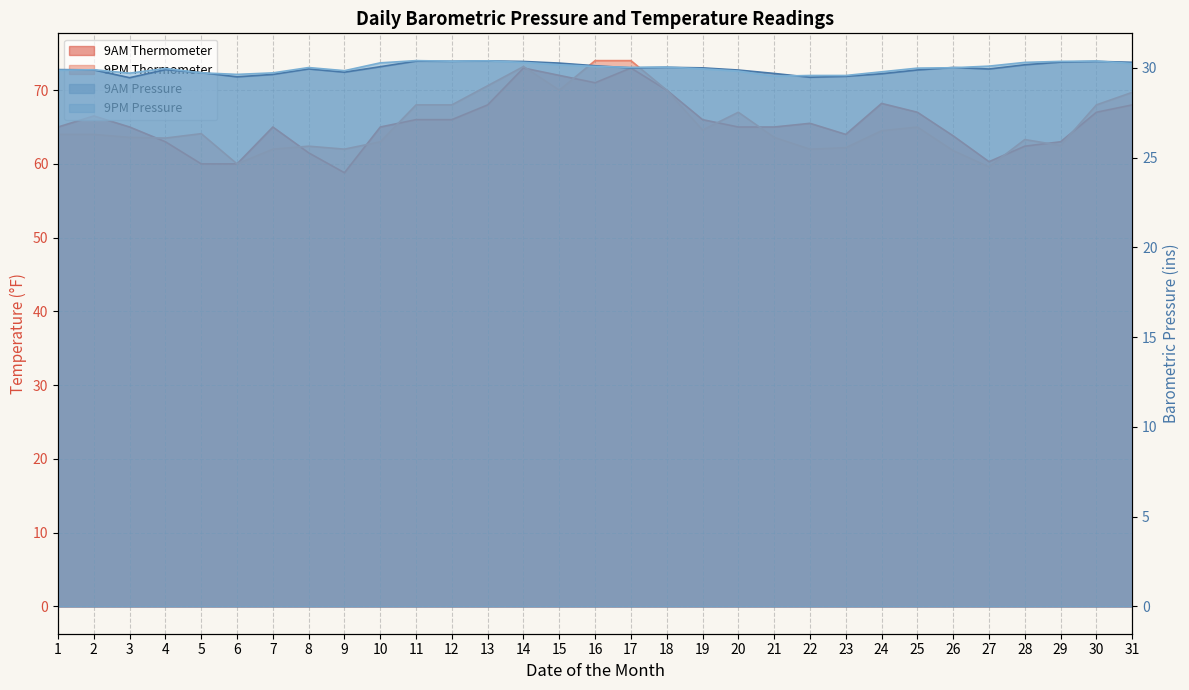

Reading left to right, extract all data points from this chart.

9AM Thermometer: 1=65.0	2=66.5	3=65.0	4=63.0	5=60.0	6=60.0	7=65.0	8=61.5	9=58.8	10=65.0	11=66.0	12=66.0	13=68.0	14=73.0	15=72.0	16=71.0	17=73.0	18=70.0	19=66.0	20=65.0	21=65.0	22=65.5	23=64.0	24=68.2	25=67.0	26=63.8	27=60.3	28=62.4	29=63.0	30=67.0	31=68.0
9PM Thermometer: 1=64.0	2=64.0	3=63.6	4=63.5	5=64.1	6=60.0	7=62.0	8=62.4	9=62.0	10=63.0	11=68.0	12=68.0	13=70.6	14=73.2	15=70.0	16=74.0	17=74.0	18=70.0	19=64.6	20=67.0	21=63.6	22=62.0	23=62.2	24=64.5	25=65.0	26=61.8	27=59.6	28=63.3	29=62.5	30=68.0	31=69.7
9AM Pressure: 1=29.9	2=29.9	3=29.4	4=29.9	5=29.7	6=29.5	7=29.6	8=29.9	9=29.8	10=30.1	11=30.4	12=30.4	13=30.4	14=30.4	15=30.3	16=30.1	17=30.0	18=30.0	19=30.0	20=29.9	21=29.7	22=29.5	23=29.5	24=29.7	25=29.9	26=30.0	27=29.9	28=30.2	29=30.3	30=30.4	31=30.3
9PM Pressure: 1=29.9	2=29.9	3=29.7	4=30.0	5=29.7	6=29.6	7=29.7	8=30.0	9=29.8	10=30.3	11=30.4	12=30.4	13=30.4	14=30.3	15=30.2	16=30.1	17=30.0	18=30.0	19=29.9	20=29.8	21=29.5	22=29.6	23=29.6	24=29.8	25=30.0	26=30.0	27=30.1	28=30.3	29=30.4	30=30.4	31=30.2